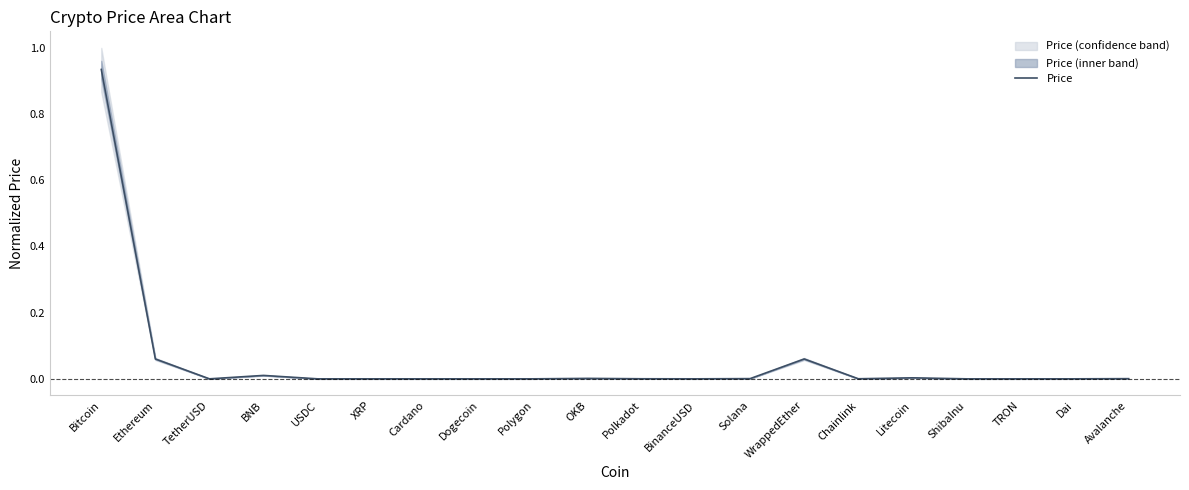

Which label corresponds to the smallest value in the chart?

ShibaInu